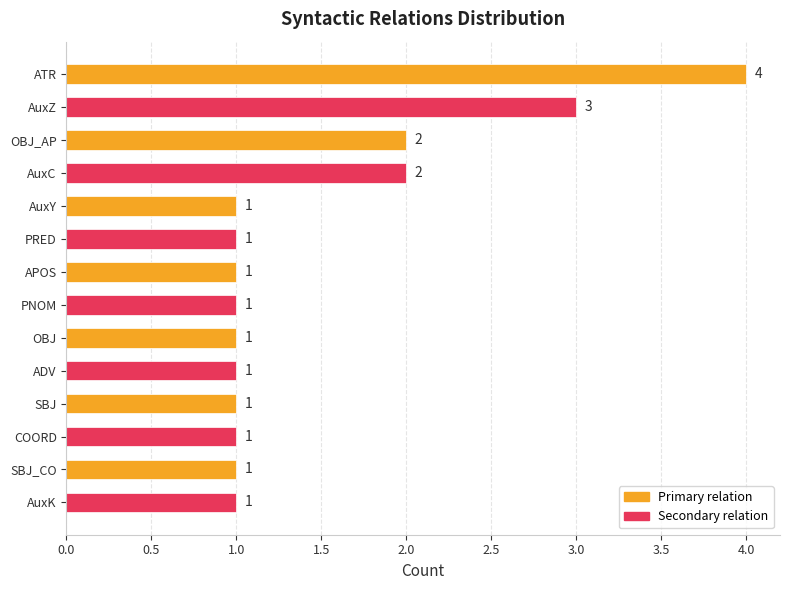

Is it true that the value at COORD is 0?

False